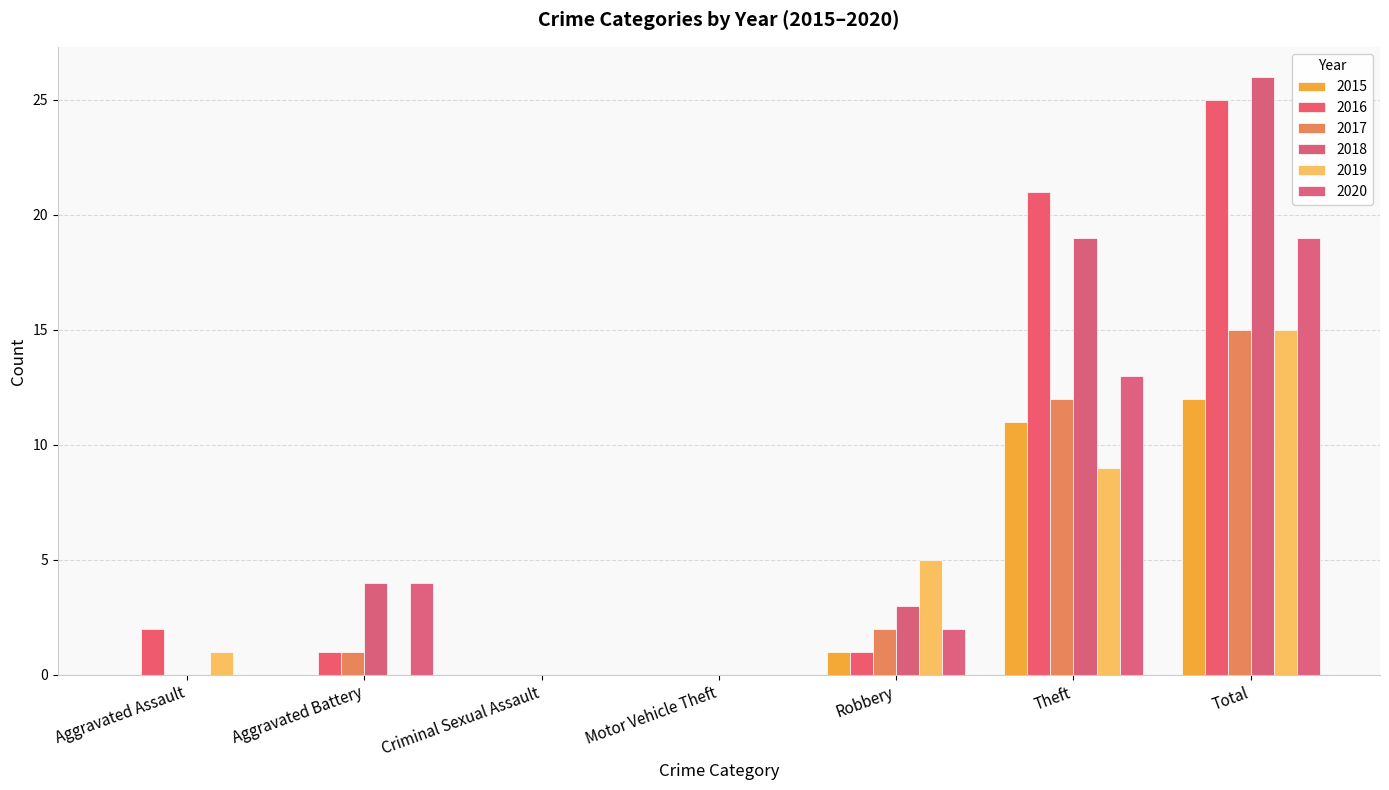

The 2016 series shows 2 at Aggravated Battery. True or false?

False